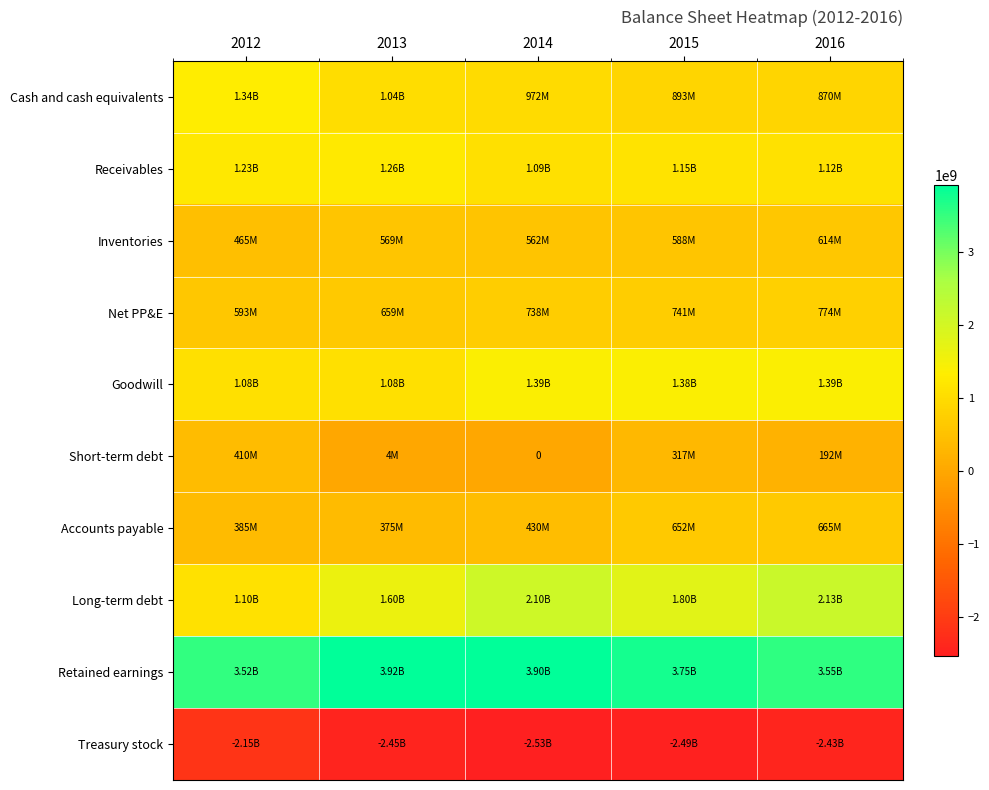

Where is Goodwill nearest to the value 1237383000?

2015